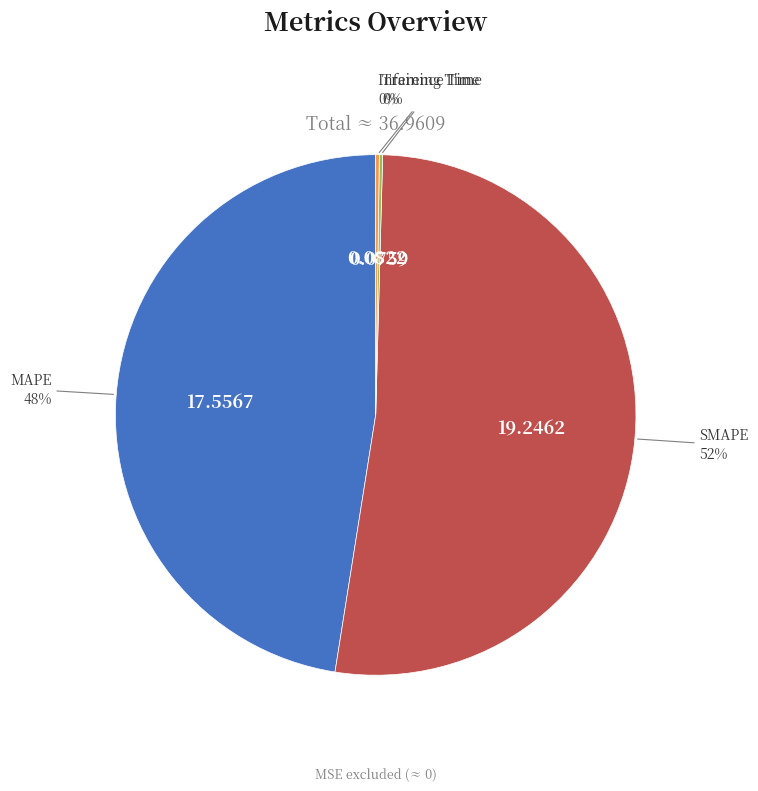

To the nearest percent, what is the difference between the largest and smallest slice percentages?

52%